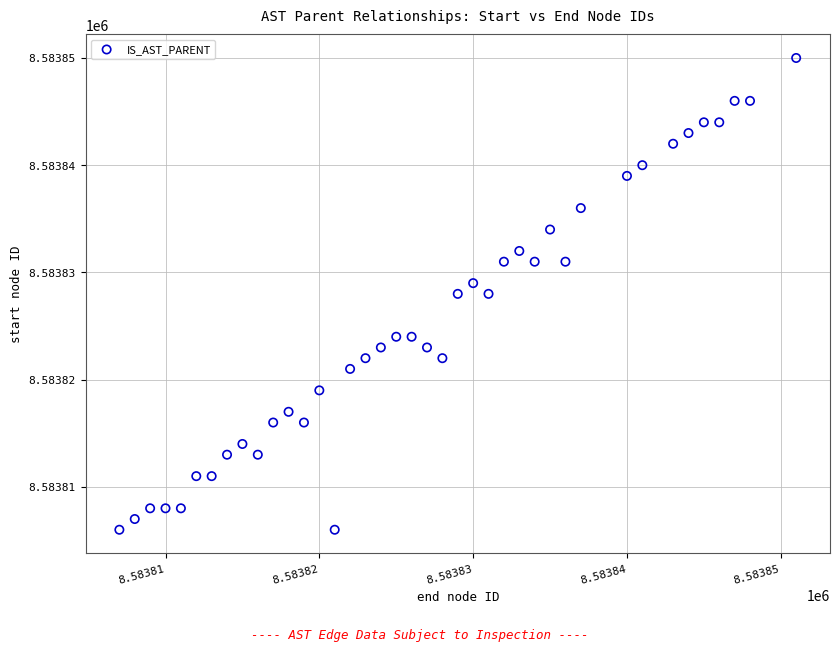

What is the range of X values (max minus min)?

44